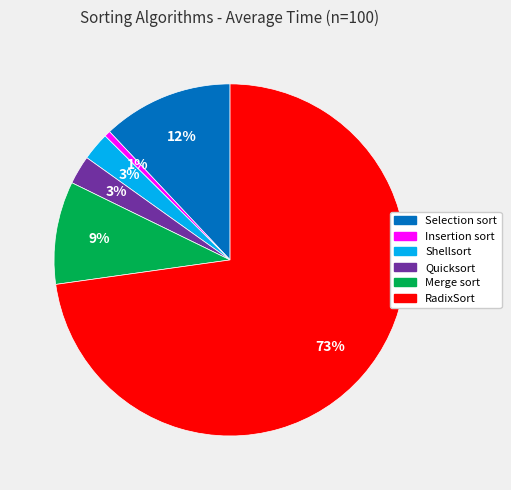

What percentage is the Insertion sort slice, to the nearest percent?

1%